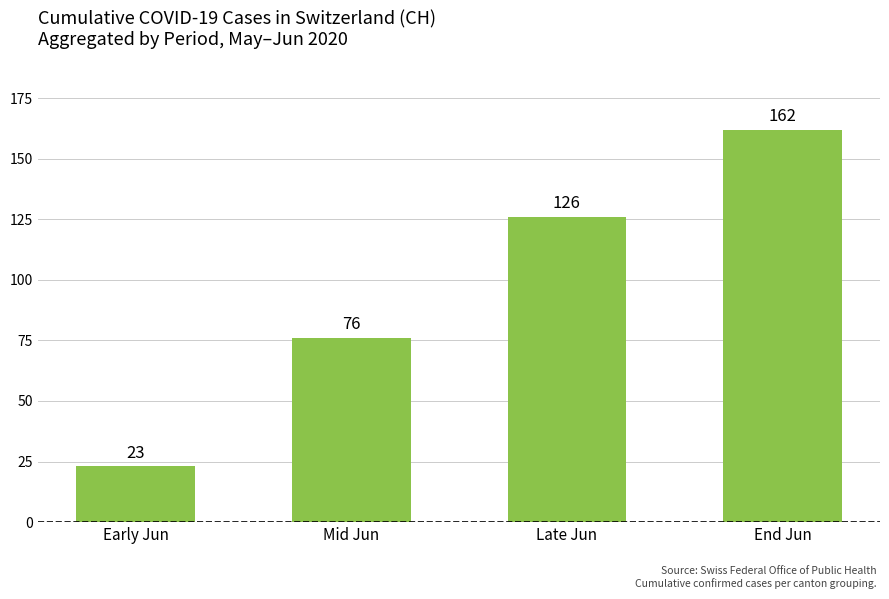

What is the greatest value displayed?

162